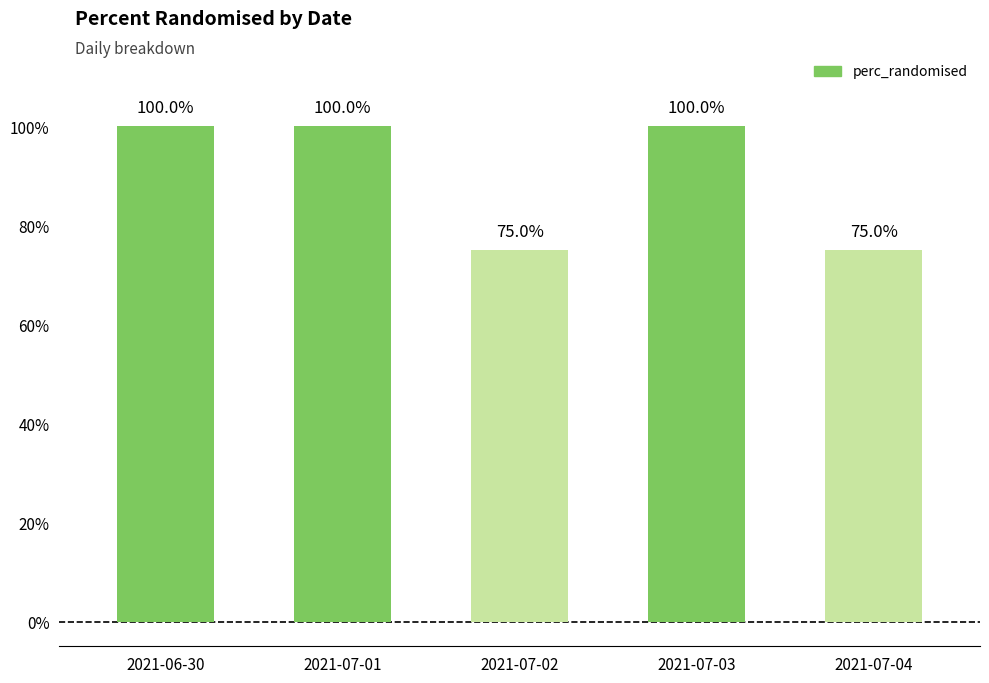

At which category does the chart reach its minimum across all series?

2021-07-02